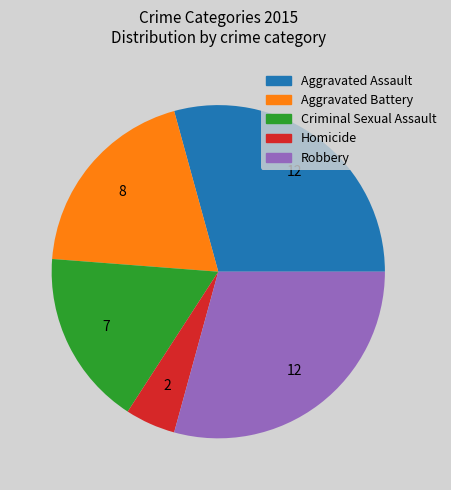

True or false: Robbery accounts for 29% of the total.

True